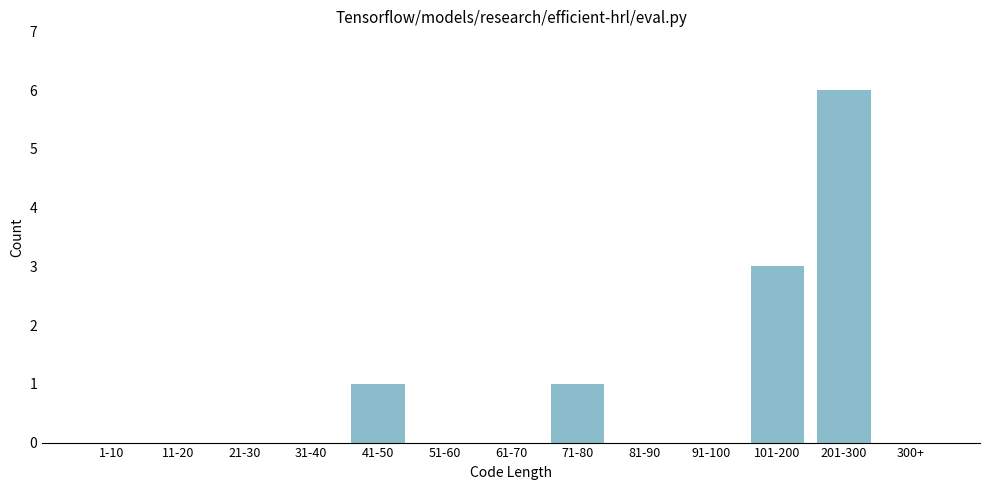

Reading left to right, what are all the values shown in this chart?

1-10=0	11-20=0	21-30=0	31-40=0	41-50=1	51-60=0	61-70=0	71-80=1	81-90=0	91-100=0	101-200=3	201-300=6	300+=0